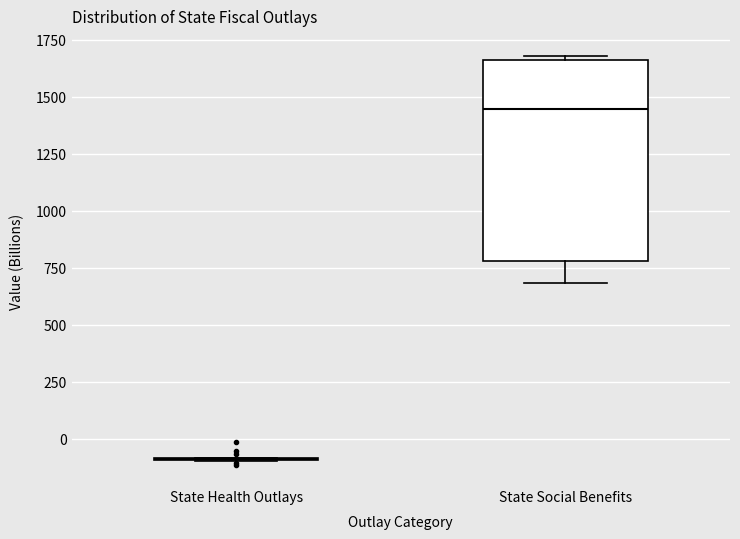

Where does the lower whisker of the box for State Social Benefits end on the y-axis? The values are not printed on the chart, so give them approximately, as read against the axis.

700